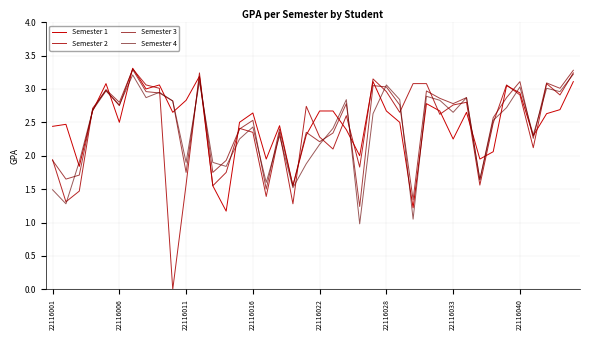

Is this an area chart (filled region under the line)?

No